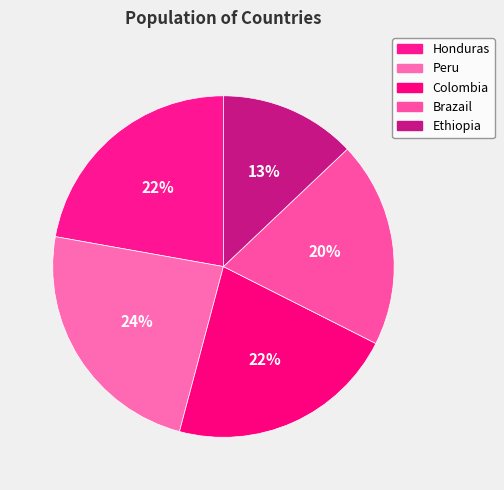

Count the number of slices in the pie.

5